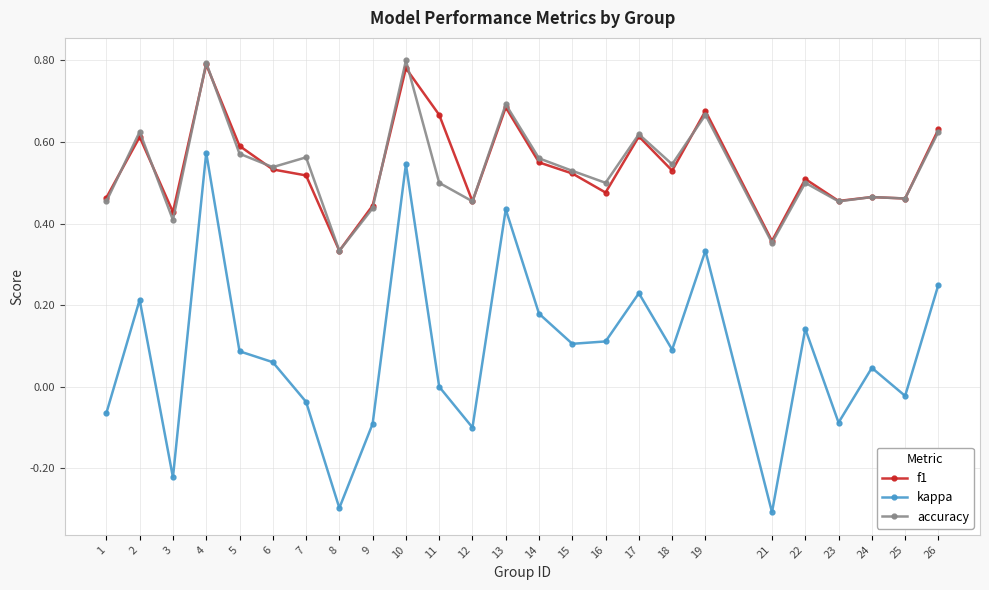

Which series has the largest range (max minus min)?

kappa